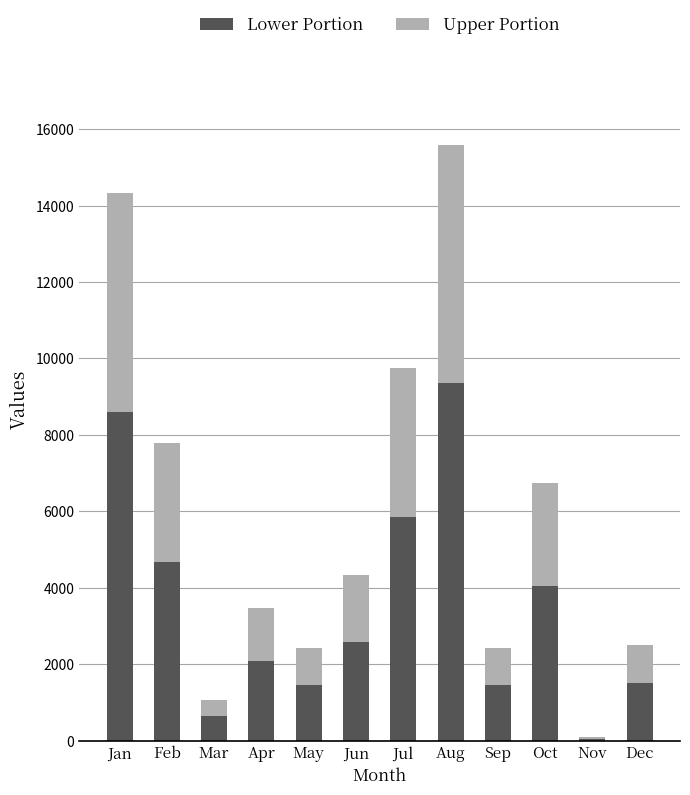

What is the maximum value for Lower Portion?

9346.8